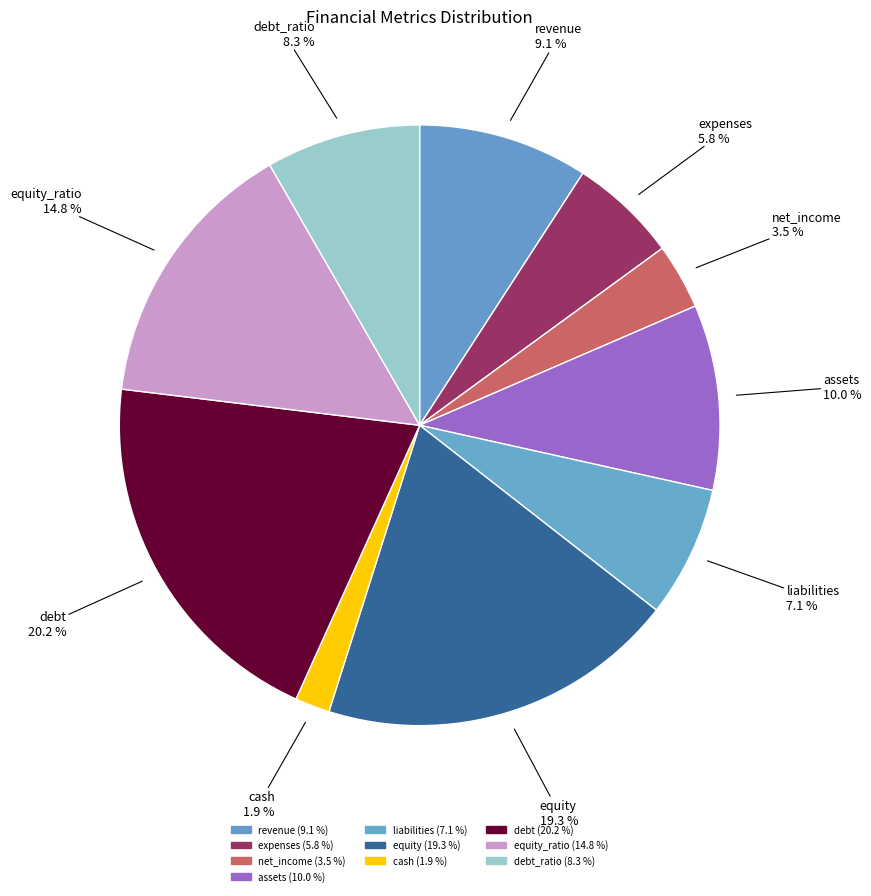

Is there a majority slice in this chart?

No